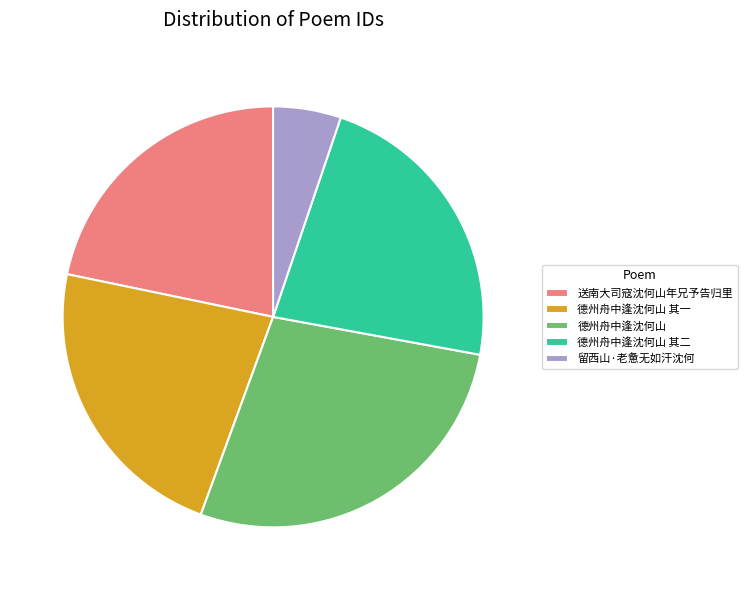

Combined, do 德州舟中逢沈何山 其二 and 送南大司寇沈何山年兄予告归里 account for over 50%?

No